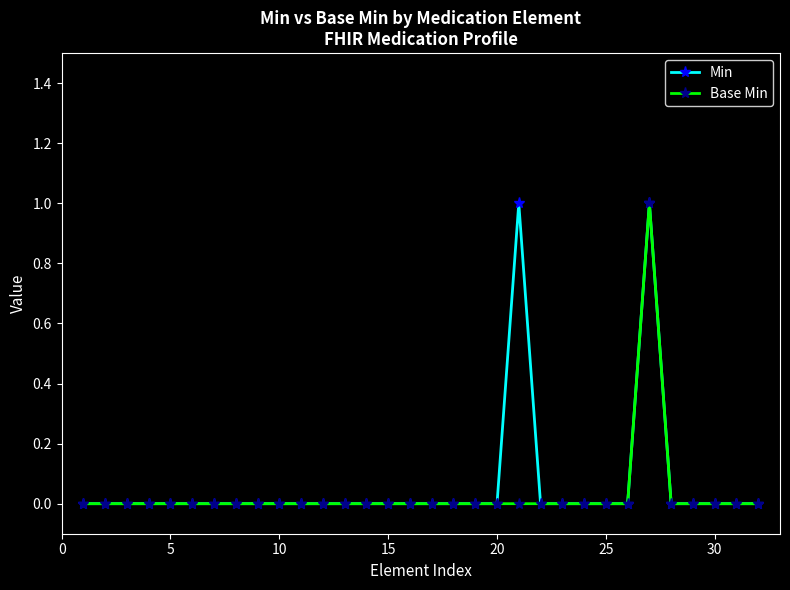

What is the maximum value for Base Min?

1